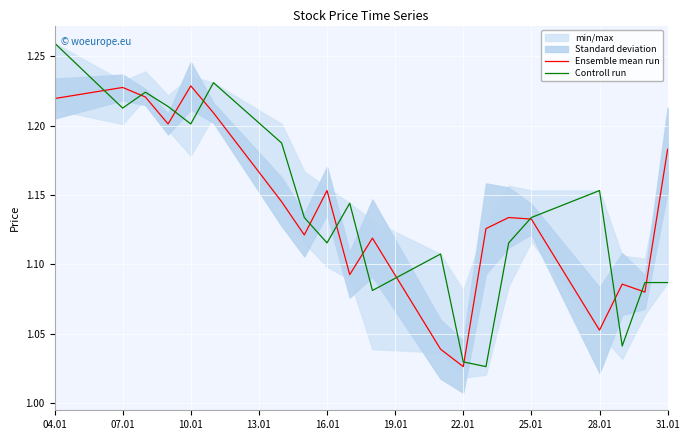

True or false: Controll run has a value of 0.3 at 07.01.

False